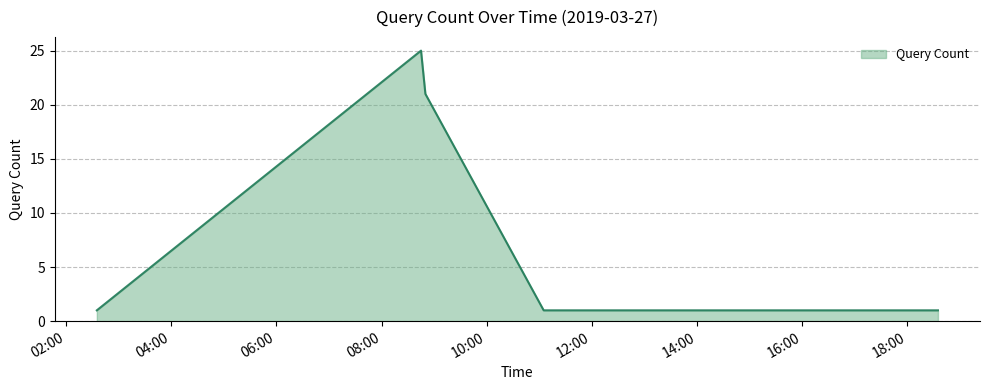

What is the difference between the maximum and minimum values?

24